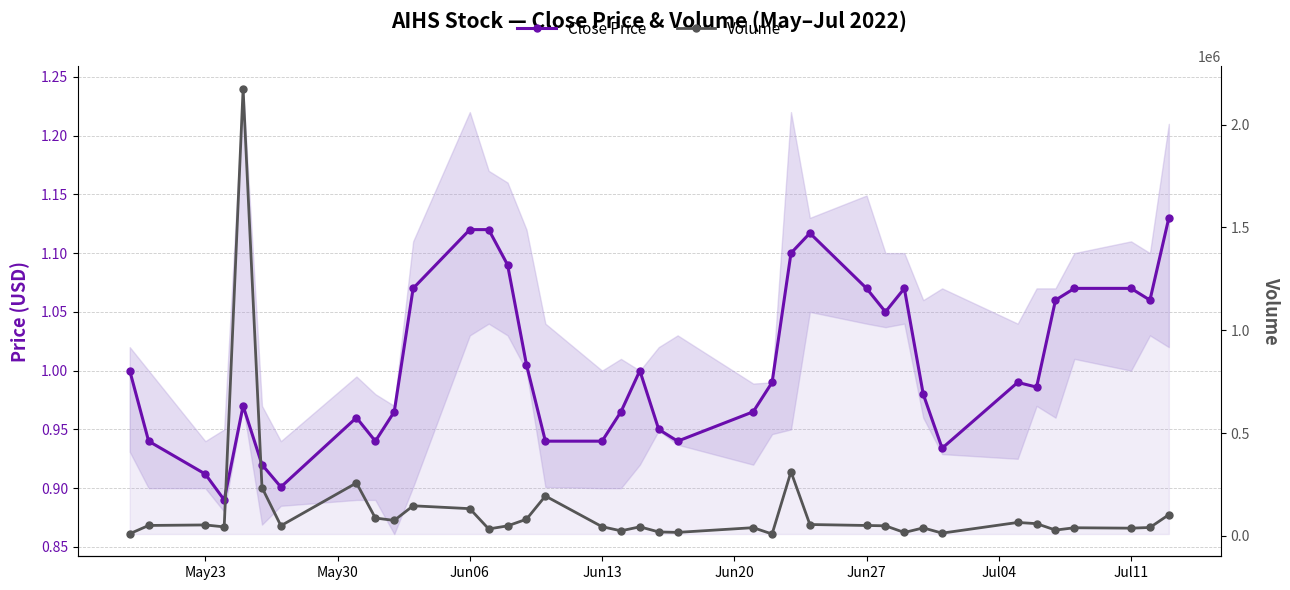

List the series in order of their overall mean, highest first.

Volume, Close Price